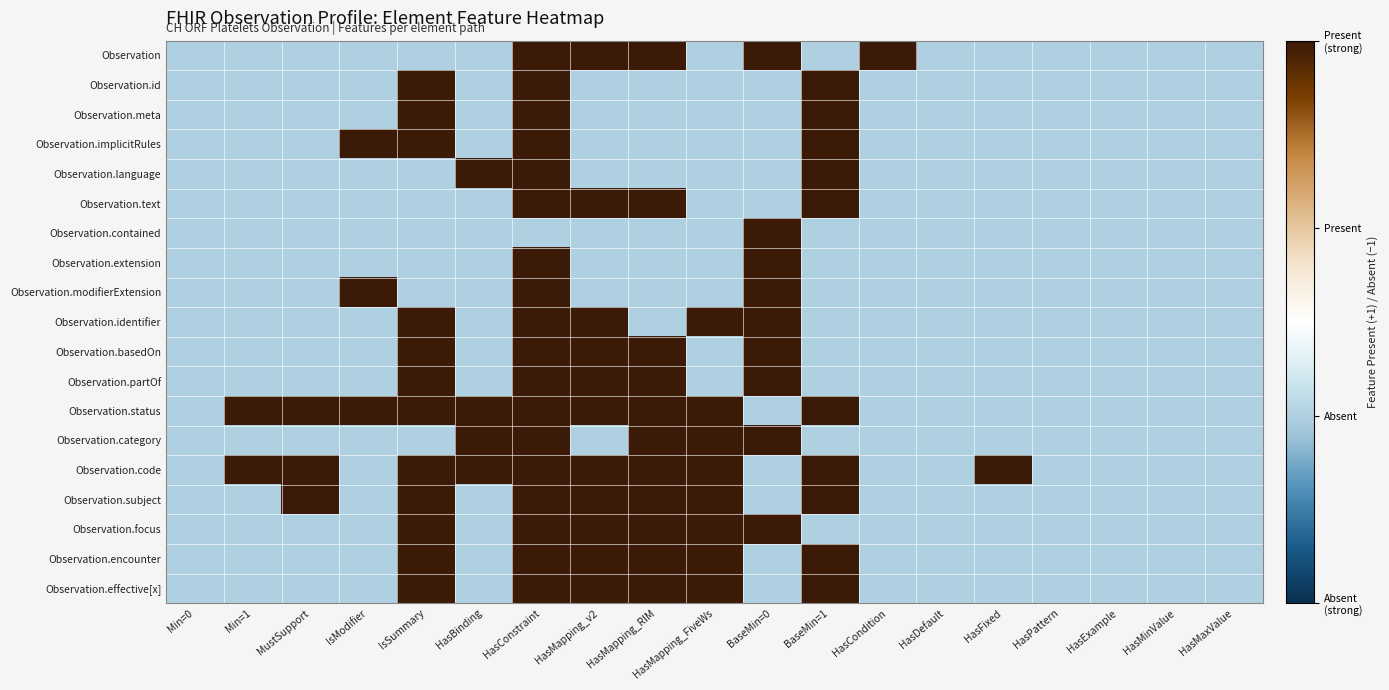

Which has a higher value, HasMaxValue or IsModifier?

HasMaxValue